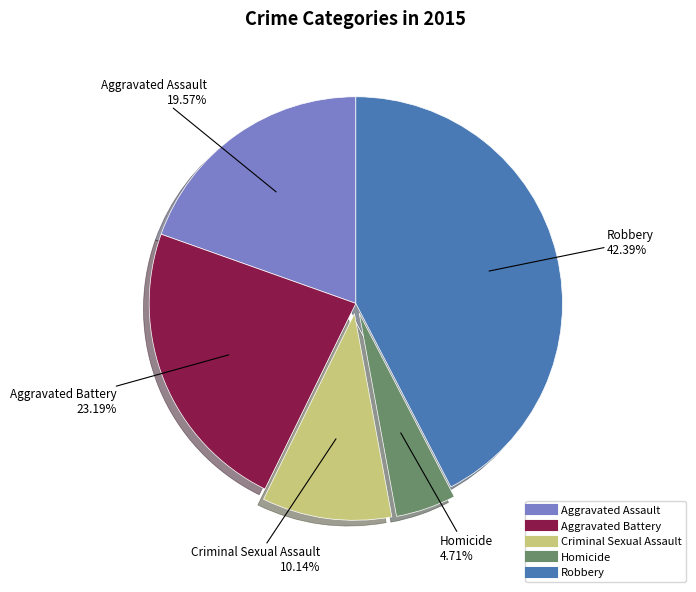

Do Robbery and Aggravated Battery together represent more than half of the pie?

Yes